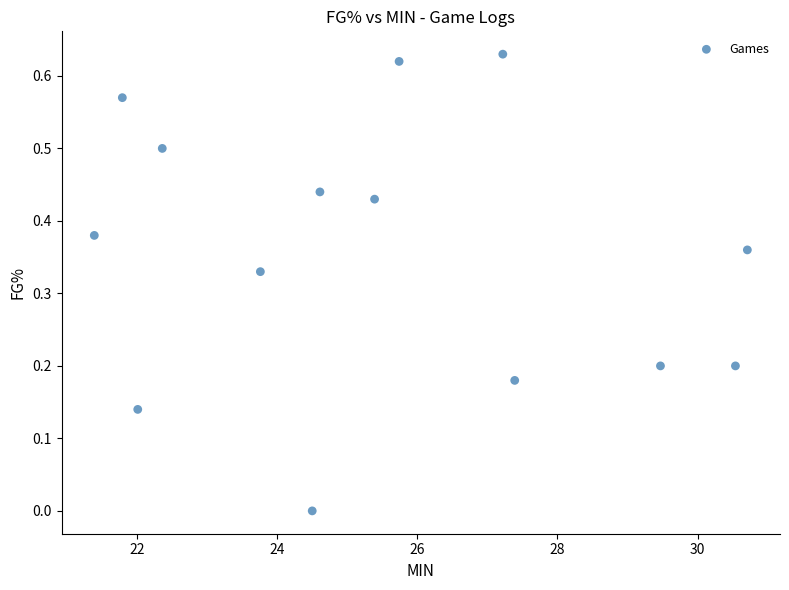

What is the range of X values (max minus min)?

9.3